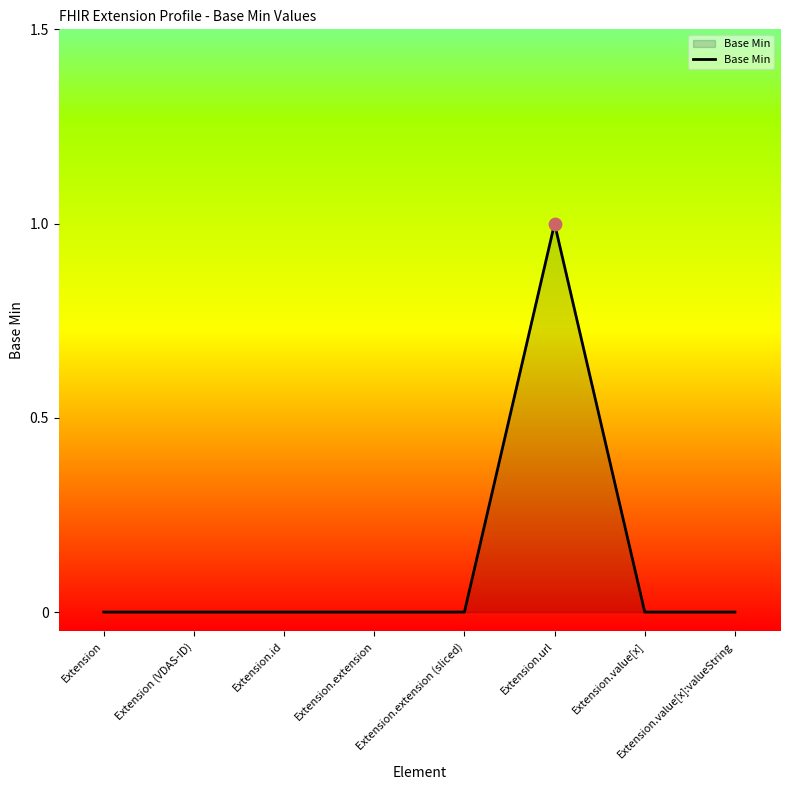

Which has a higher value, Extension.url or Extension.value[x]?

Extension.url